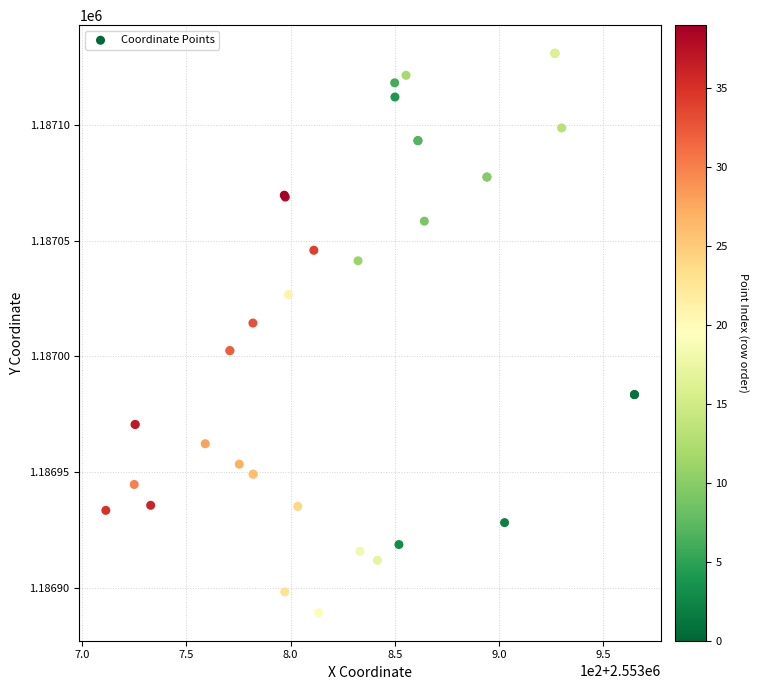

What Y value in the scatter plot is closest to 1187010?

1187014.4